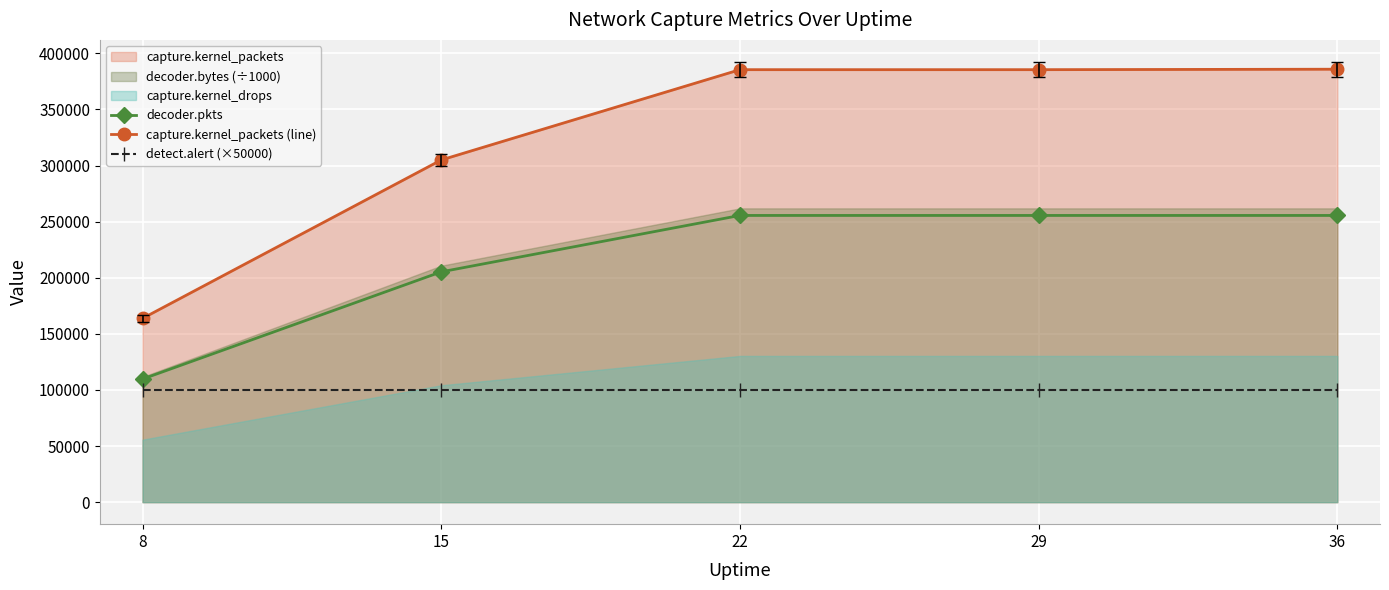

What is the highest value of the detect.alert (×50000) series?

100000